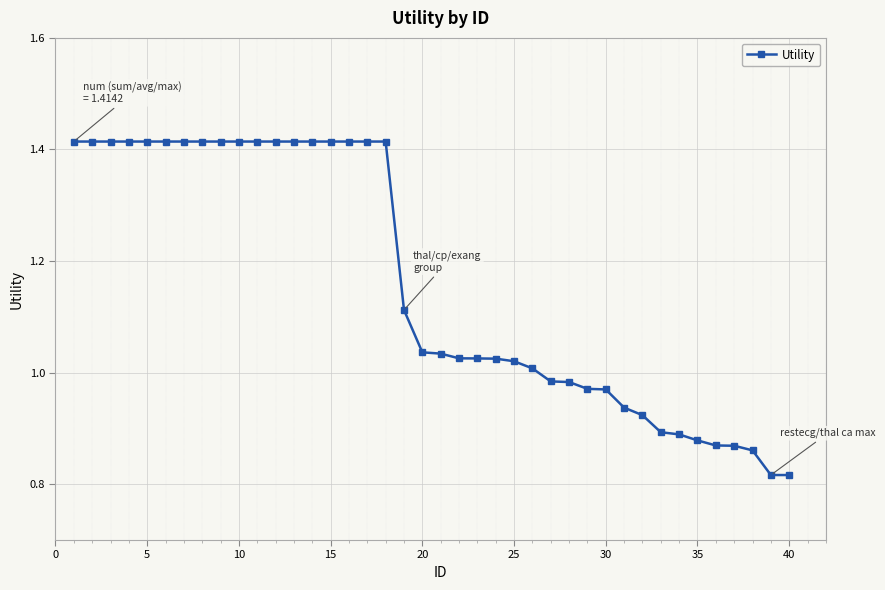

What is the difference between the maximum and minimum values?

0.6